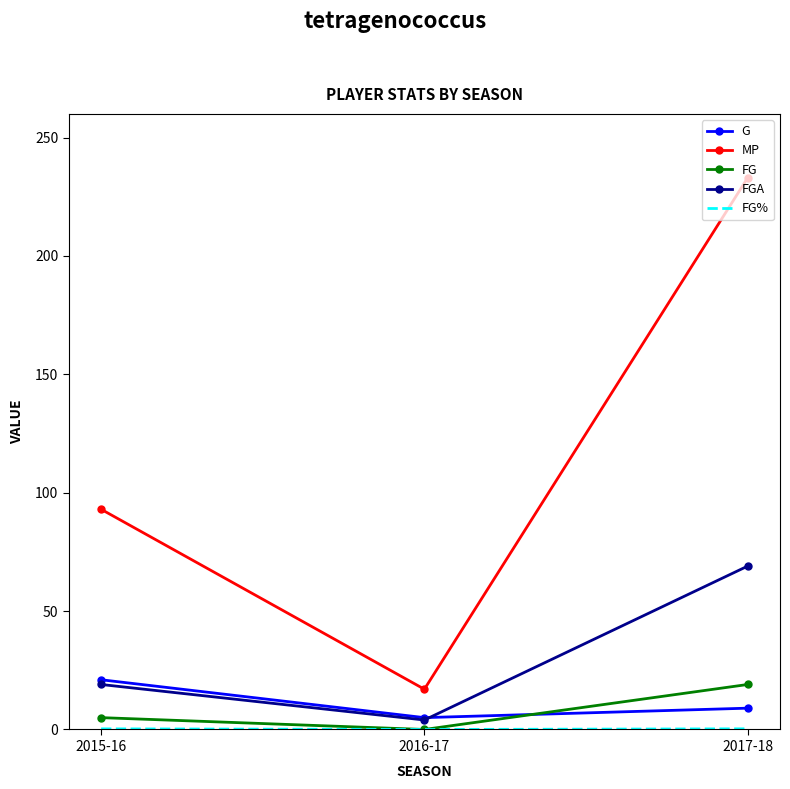

The MP series shows 233.0 at 2017-18. True or false?

True